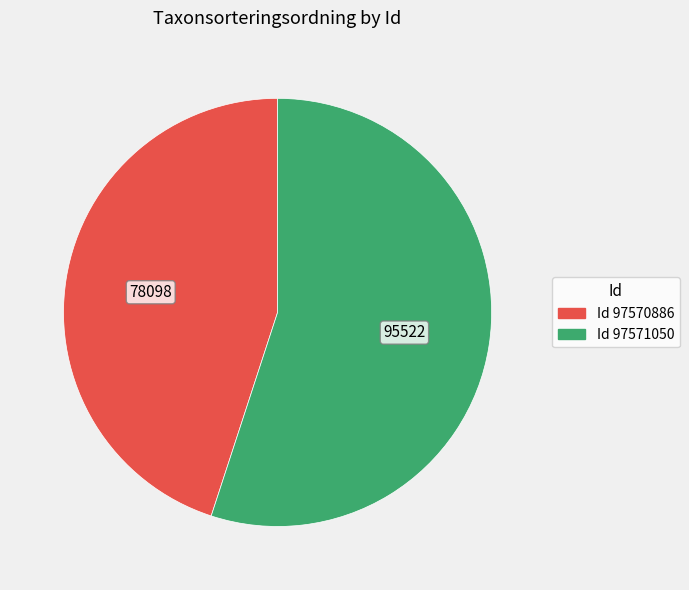

How many slices are in this pie chart?

2